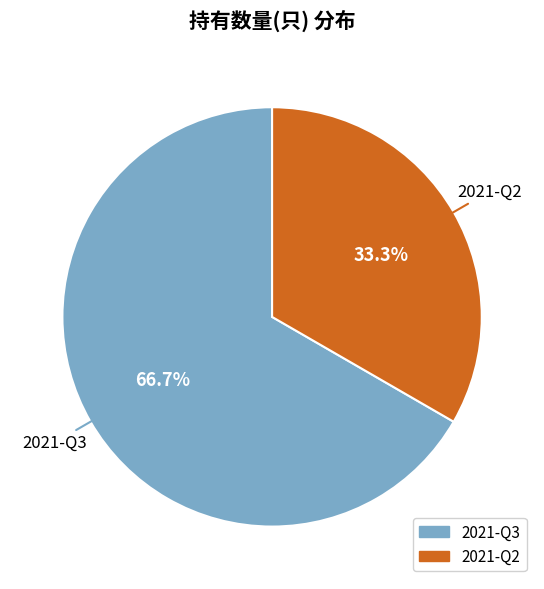

Count the number of slices in the pie.

2